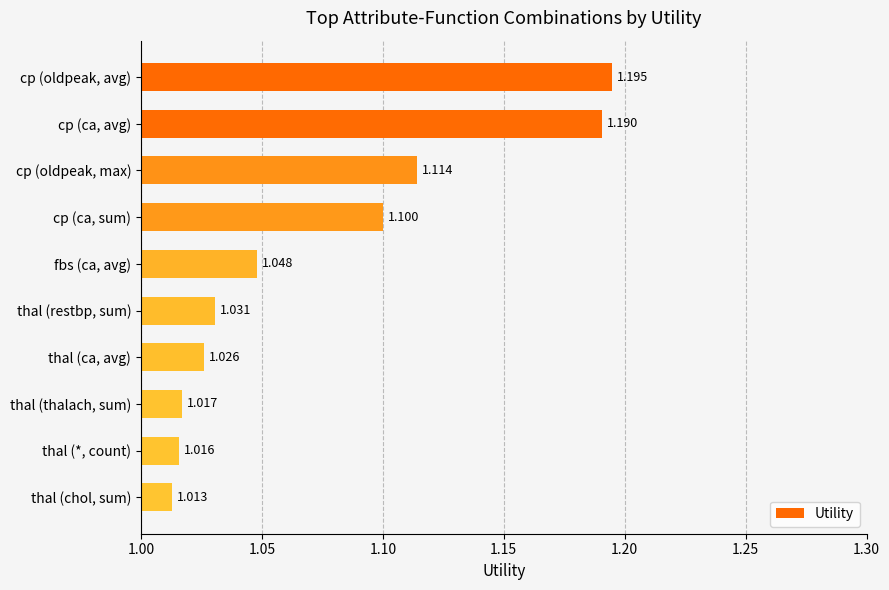

List the labels in order of value, smallest first.

thal (chol, sum), thal (*, count), thal (thalach, sum), thal (ca, avg), thal (restbp, sum), fbs (ca, avg), cp (ca, sum), cp (oldpeak, max), cp (ca, avg), cp (oldpeak, avg)